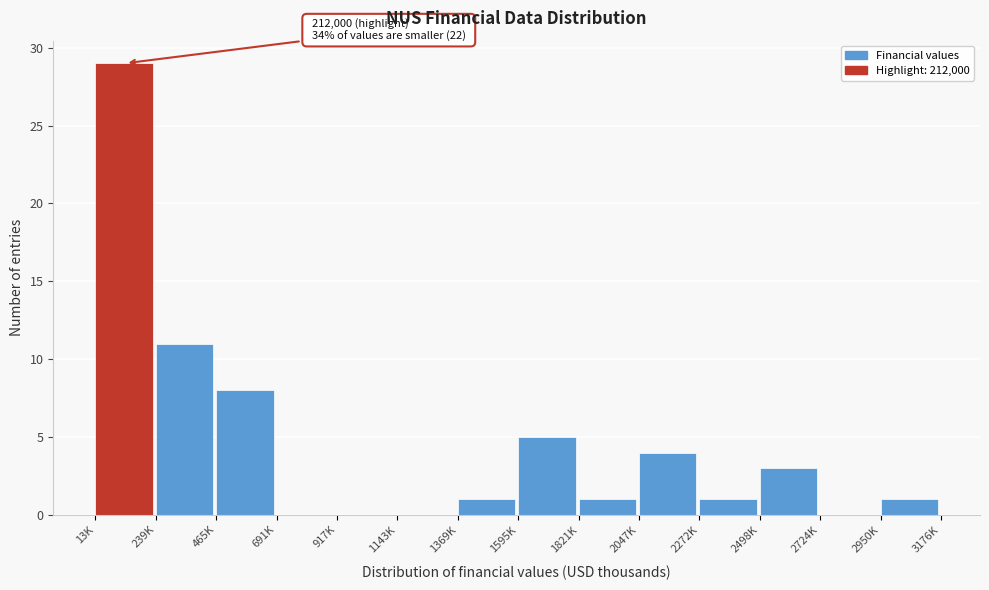

Reading right to left, extract all data points from this chart.

2950K=1	2724K=0	2498K=3	2272K=1	2047K=4	1821K=1	1595K=5	1369K=1	1143K=0	917K=0	691K=0	465K=8	239K=11	13K=29